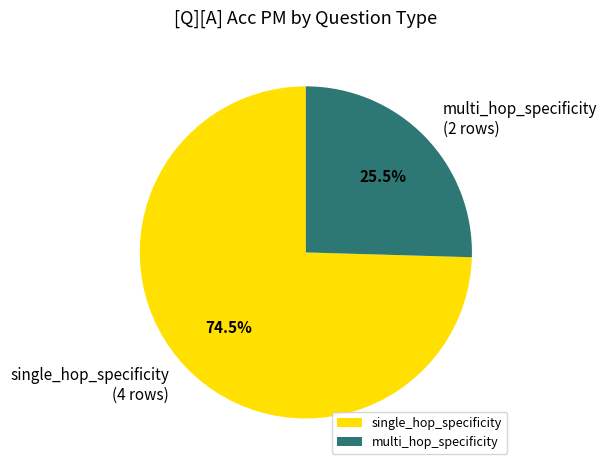

Does single_hop_specificity account for over 50% of the chart?

Yes